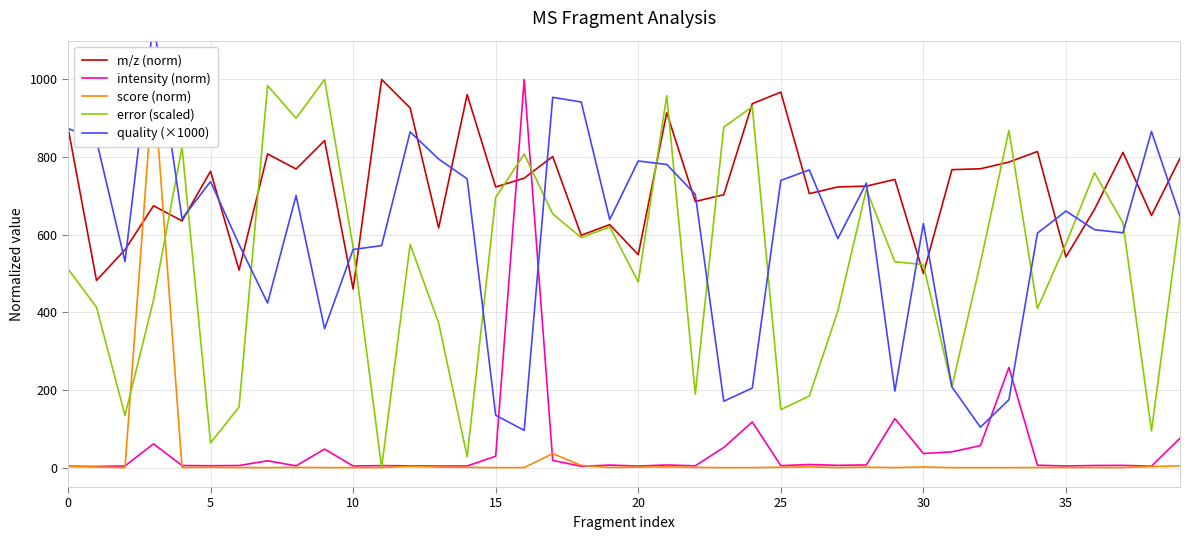

How many categories are shown in the chart?

40